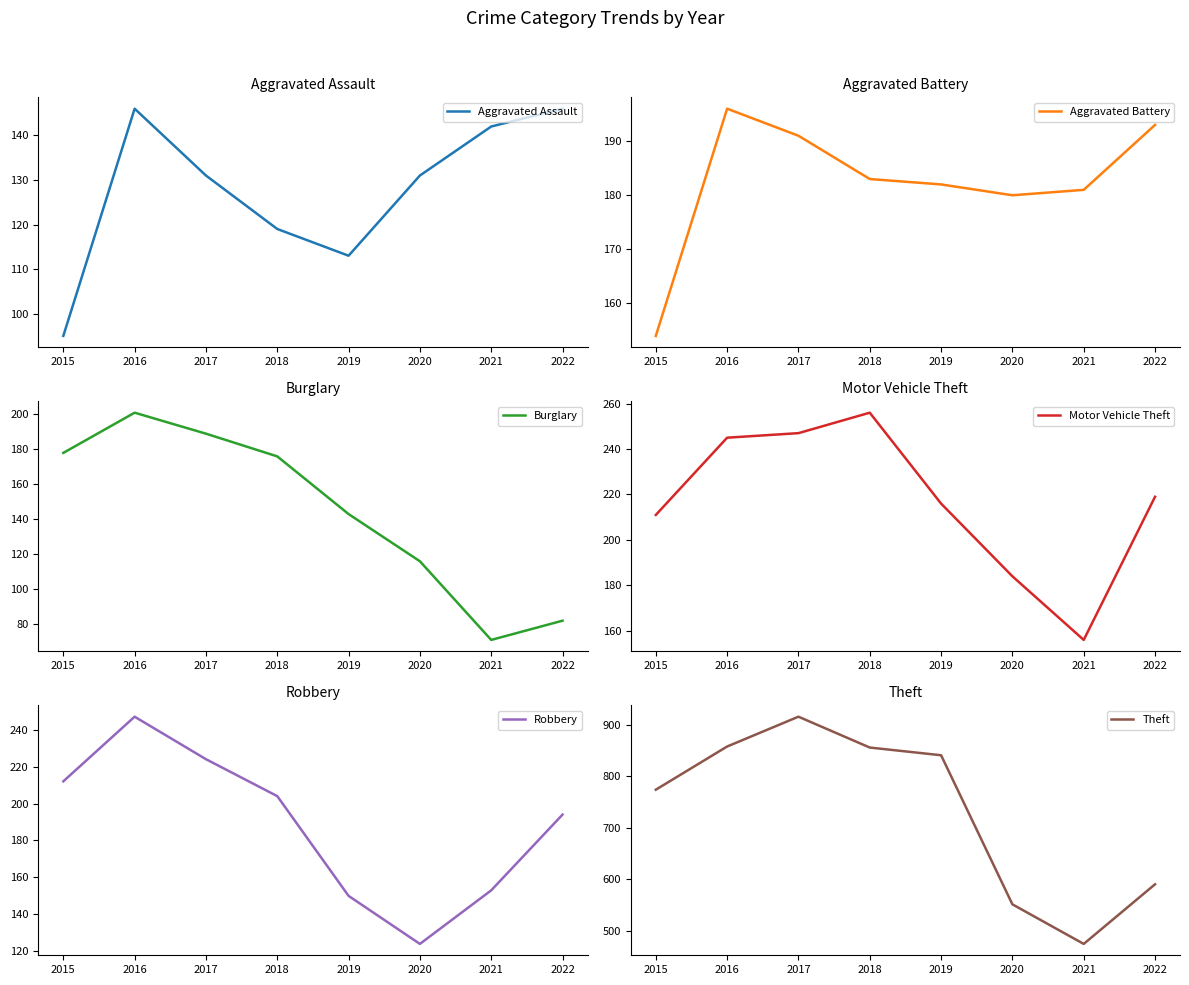

In Aggravated Assault, how many points are higher than both neighbors (excluding endpoints)?

1